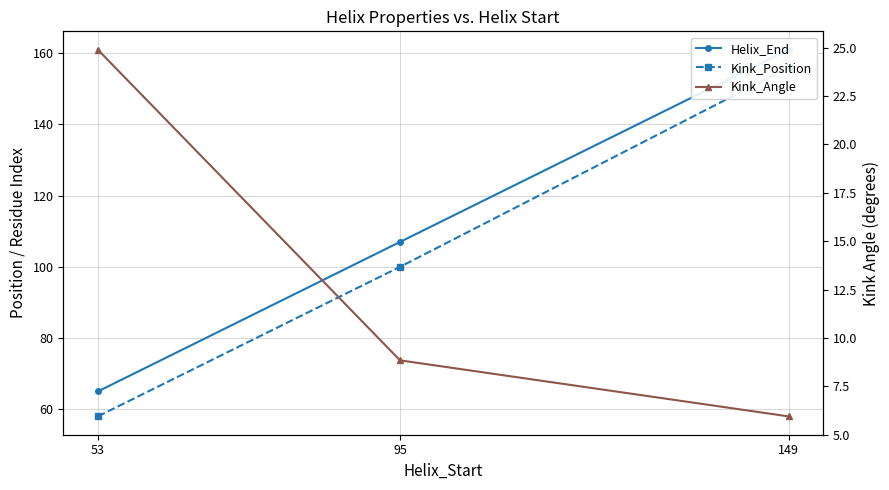

What is the value of the Kink_Angle point at the 3rd from the left?

5.9